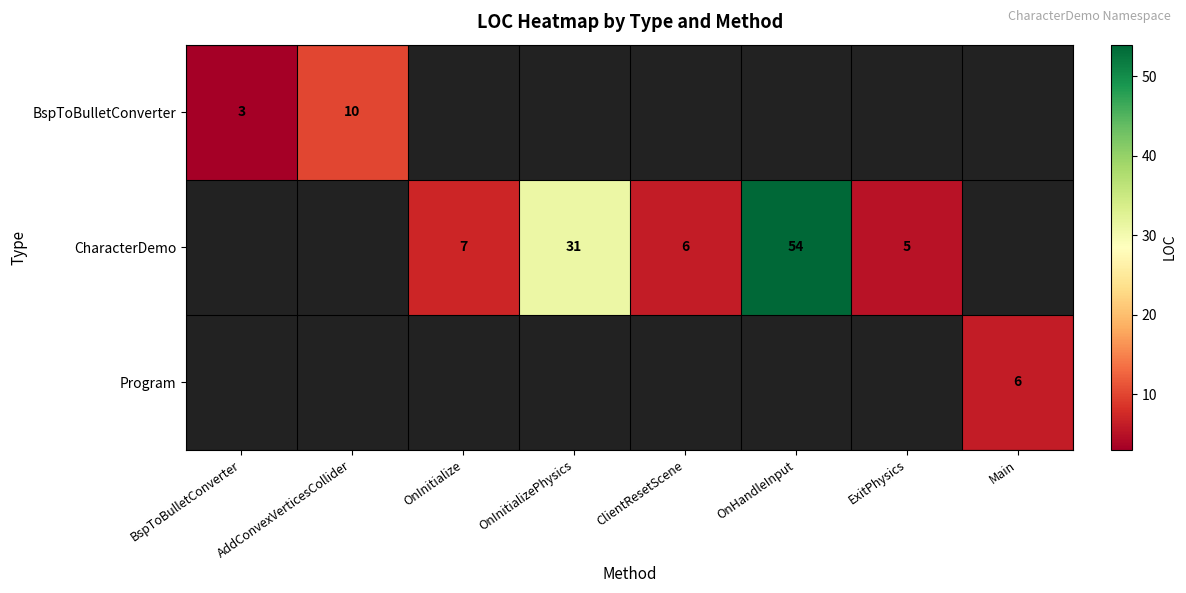

The value of CharacterDemo at OnHandleInput is 54. True or false?

True